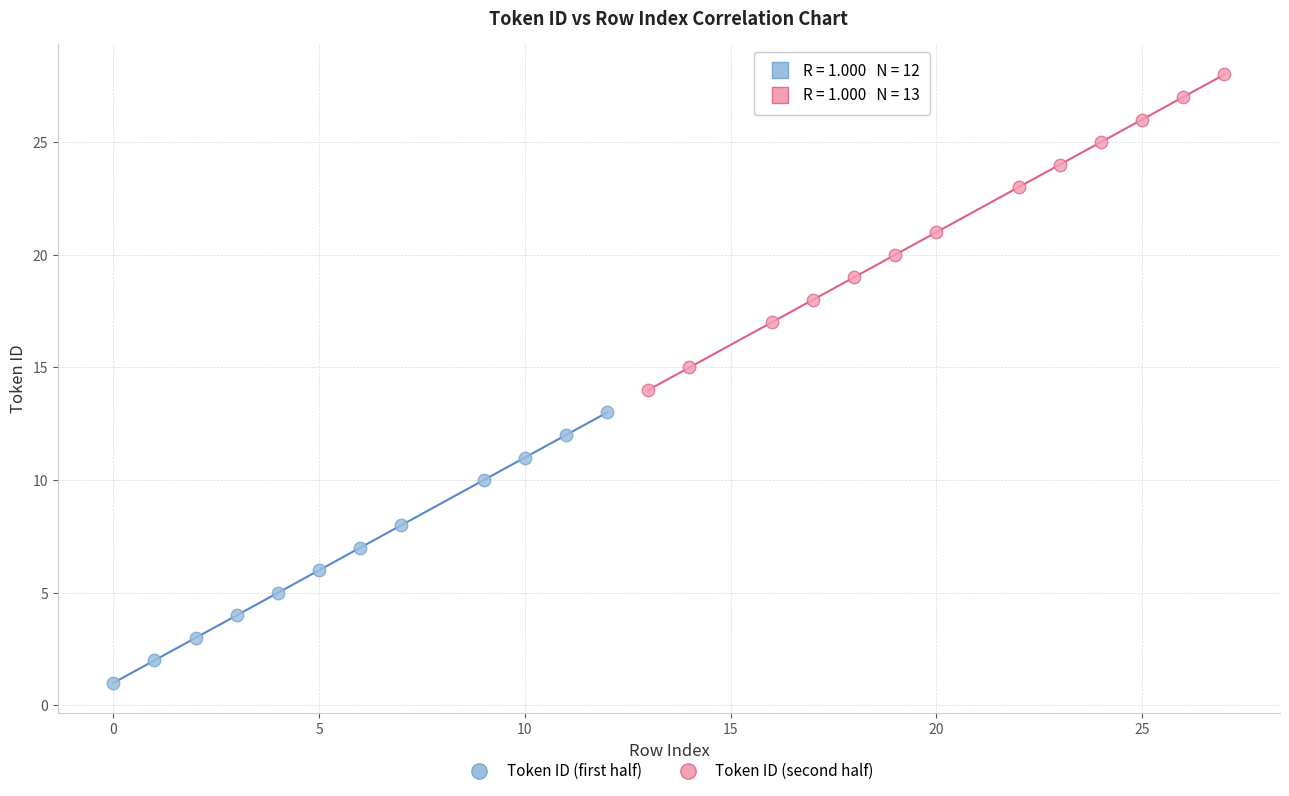

Which series reaches the minimum Y coordinate?

Token ID (first half)